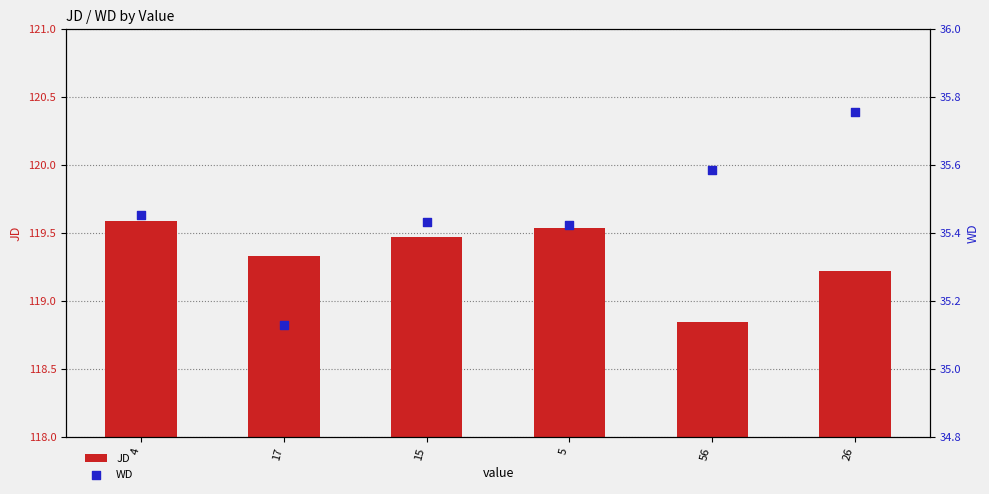

Which series has the largest Y range (max minus min)?

JD